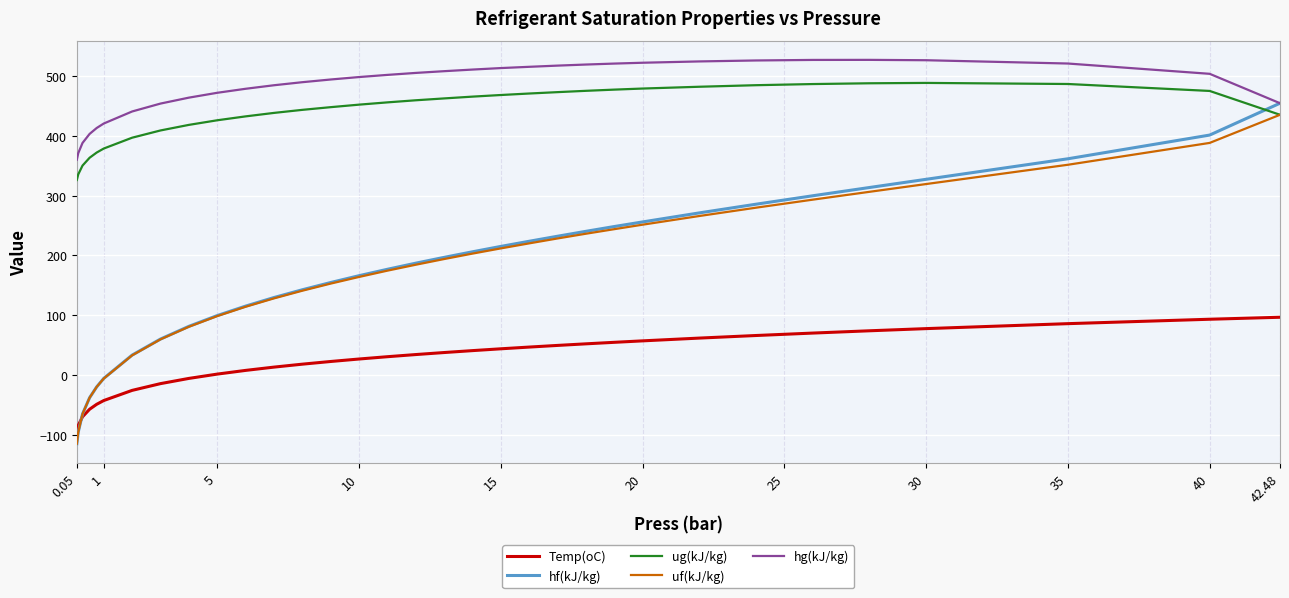

Is this an area chart (filled region under the line)?

No